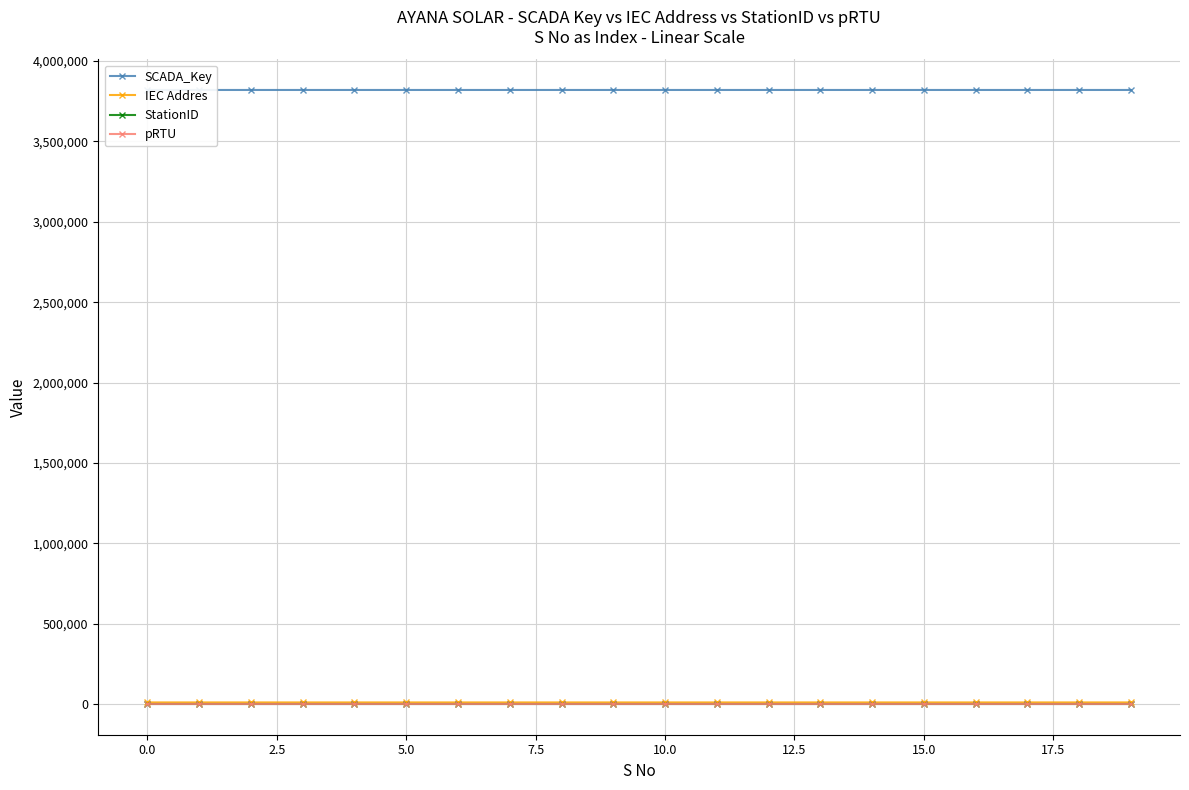

What are all the series names shown in the legend?

SCADA_Key, IEC Addres, StationID, pRTU